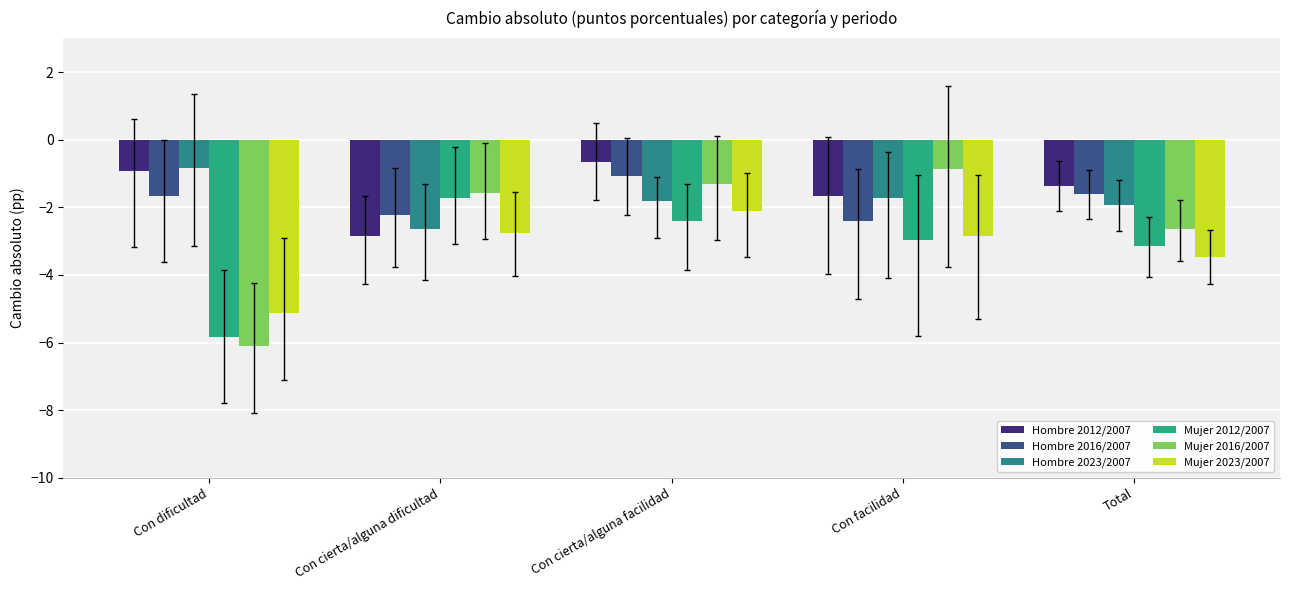

Which series has the widest spread of values?

Mujer 2016/2007